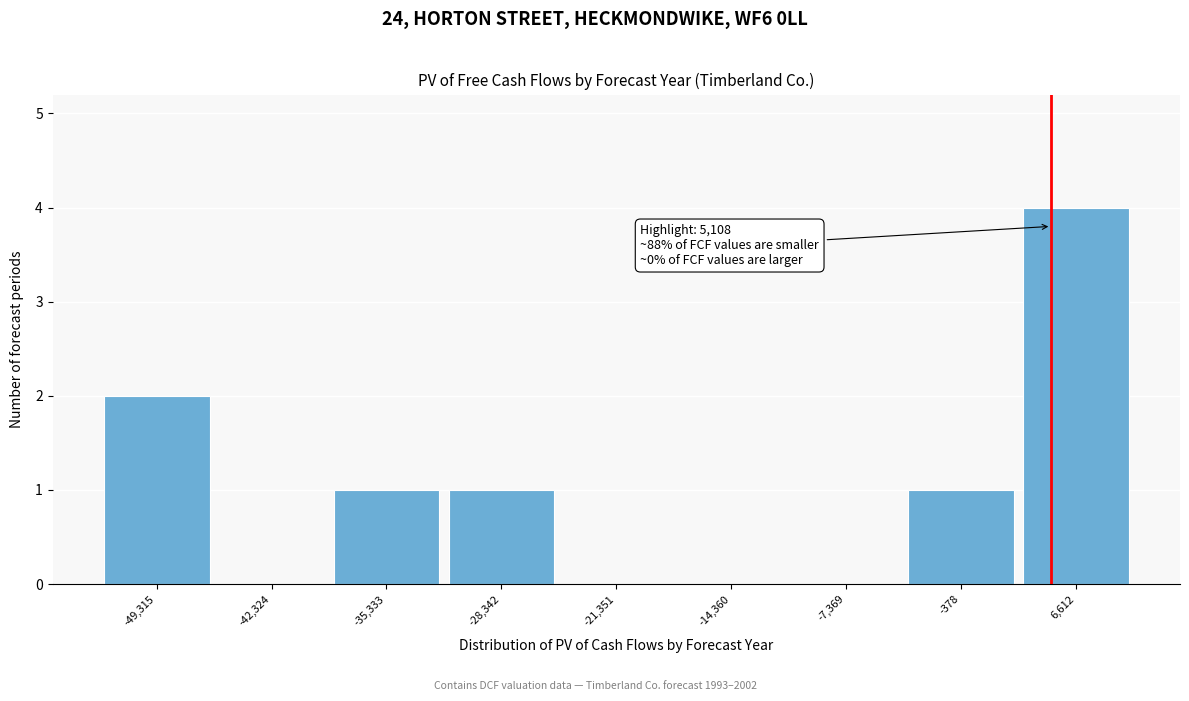

Over which range of the x-axis is the bar tallest?

3000 to 10000